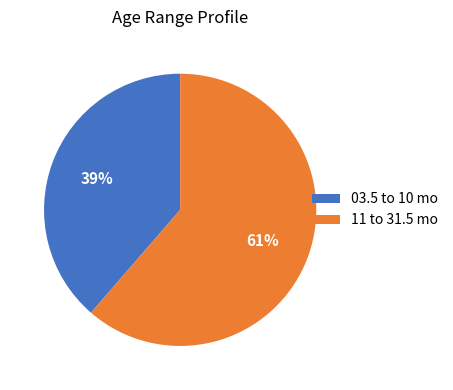

Combined, do 03.5 to 10 mo and 11 to 31.5 mo account for over 50%?

Yes